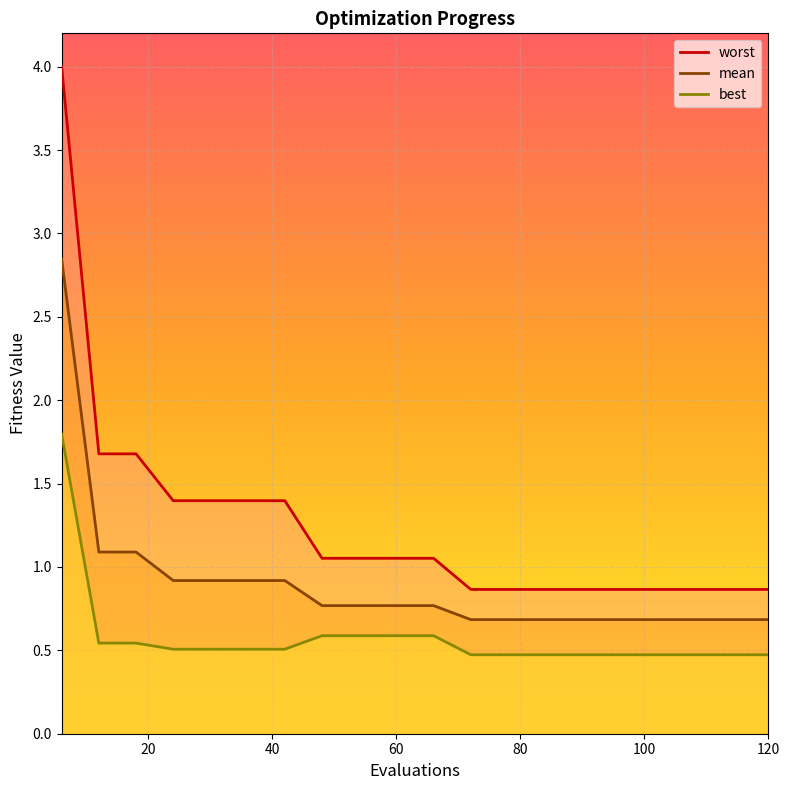

List the series in order of their peak value, highest first.

worst, mean, best